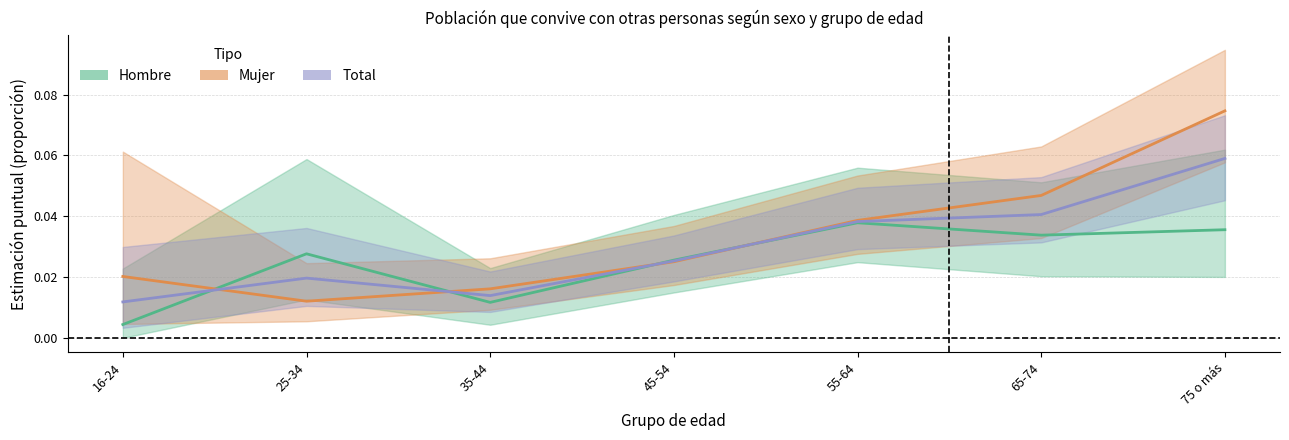

What position from the right is 45-54?

4